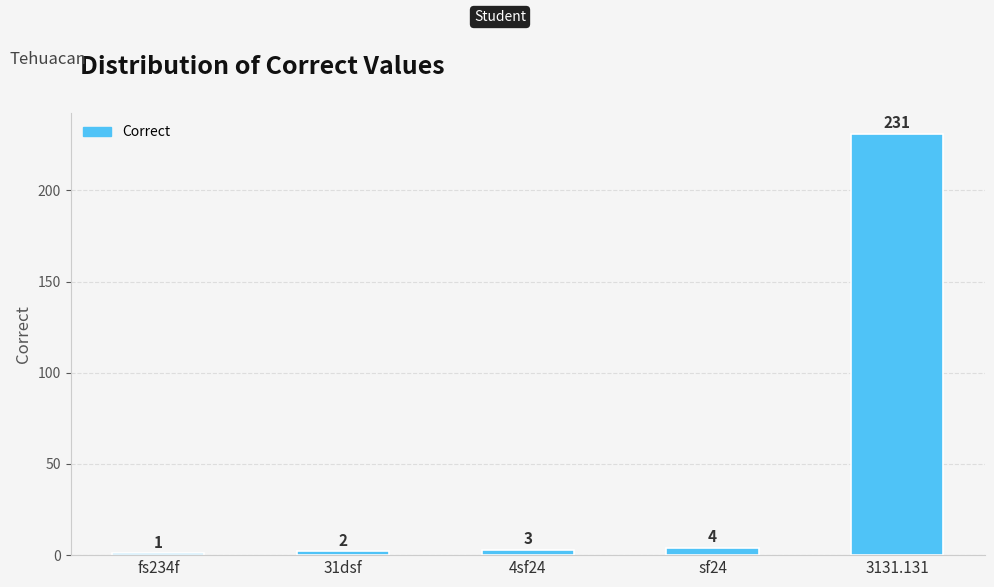

What is the label of the 2nd bar from the right?

sf24